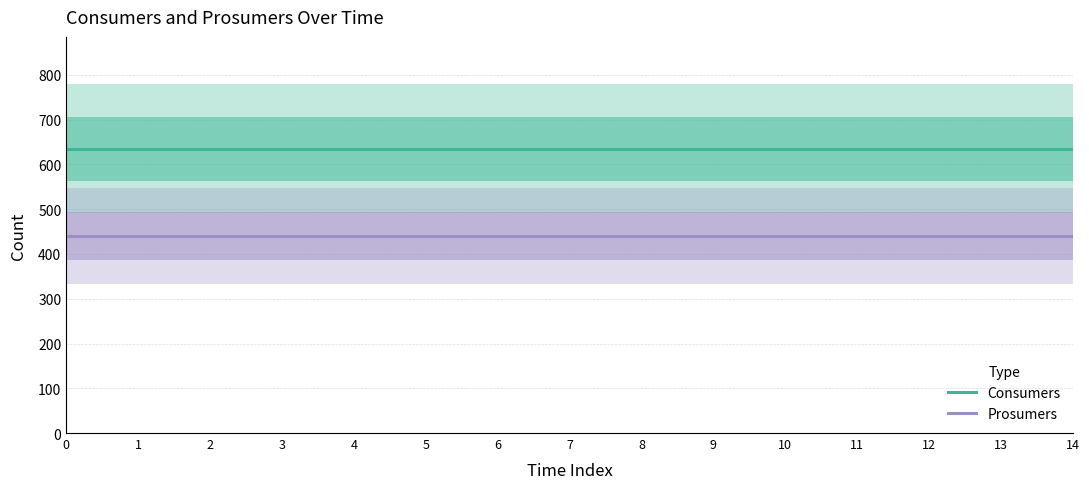

True or false: Prosumers has more than 1 points higher than both neighbors.

False